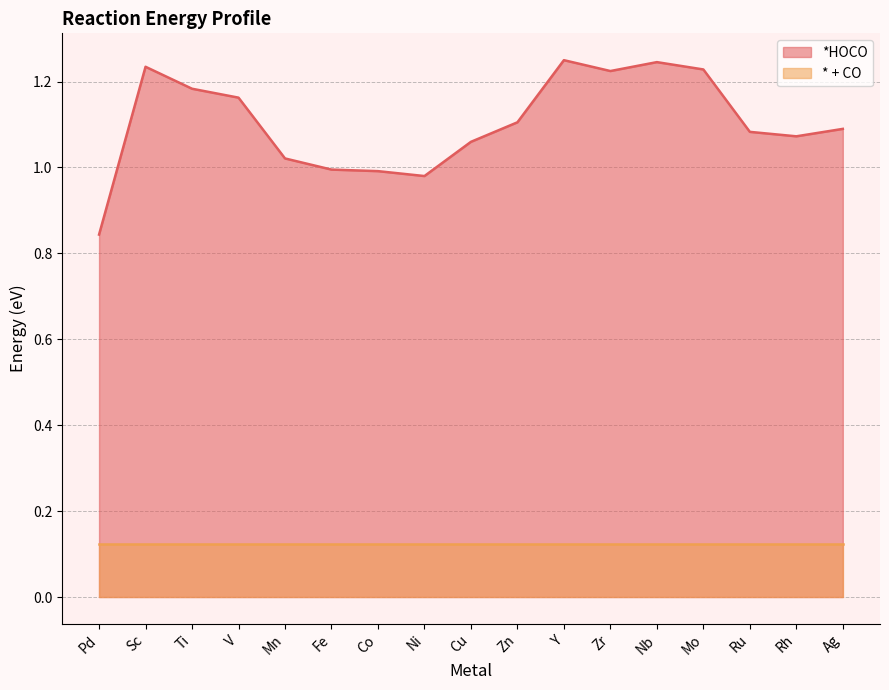

List the labels in order of value, smallest first.

Pd, Ni, Co, Fe, Mn, Cu, Rh, Ru, Ag, Zn, V, Ti, Zr, Mo, Sc, Nb, Y